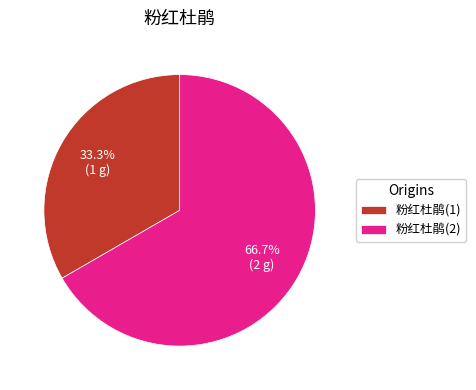

Do 粉红杜鹃(1) and 粉红杜鹃(2) together represent more than half of the pie?

Yes